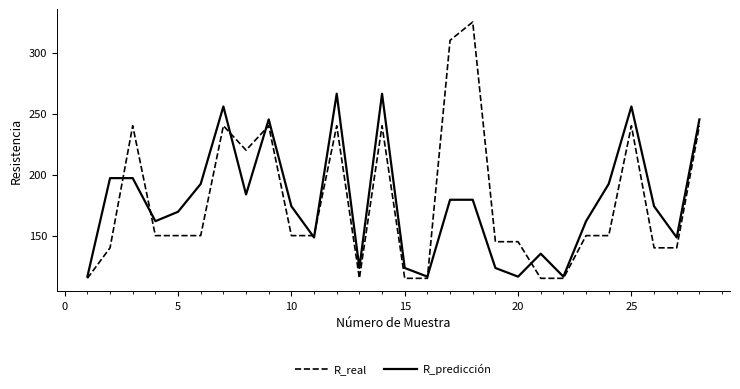

What is the highest value of the R_predicción series?

266.3